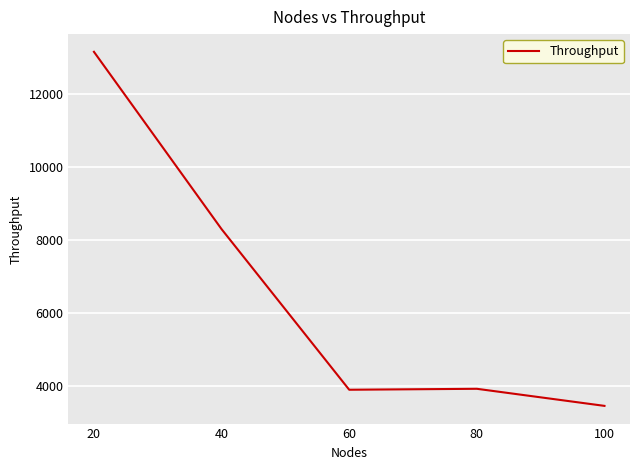

Which has a higher value, 20 or 60?

20